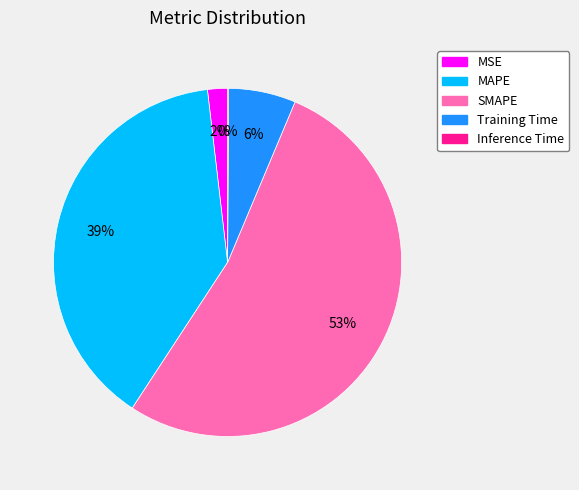

Does SMAPE account for over 50% of the chart?

Yes